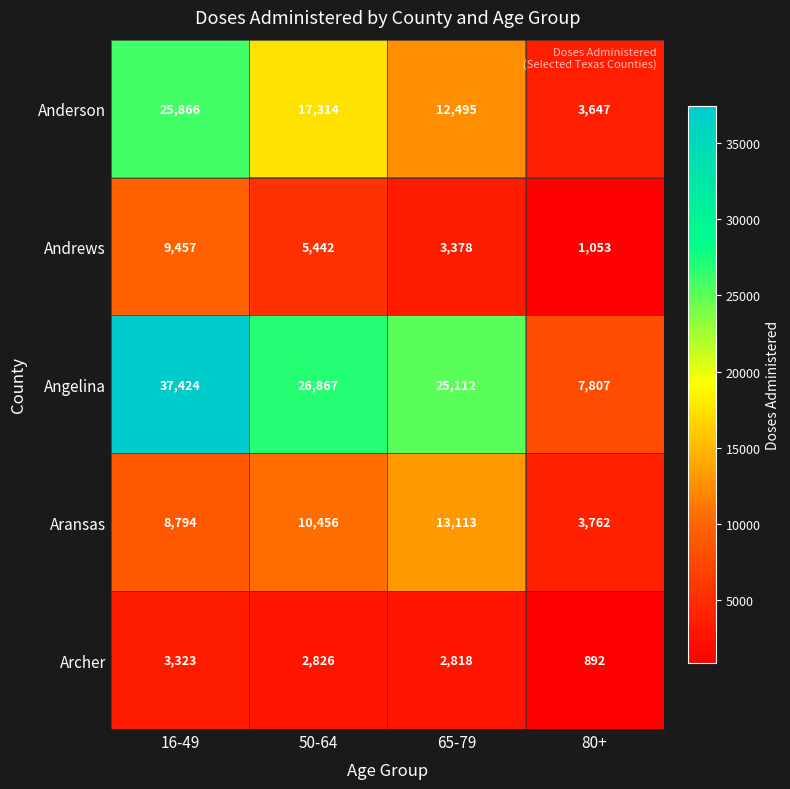

At which category is the sum across all series the highest?

16-49